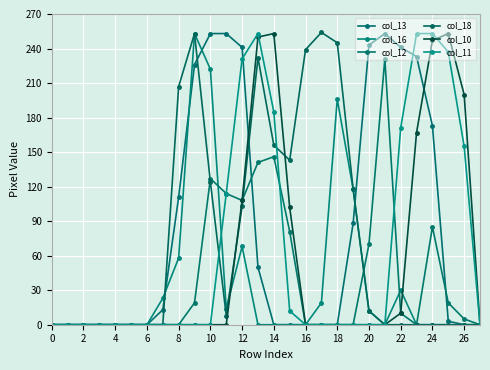

Is this an area chart (filled region under the line)?

No